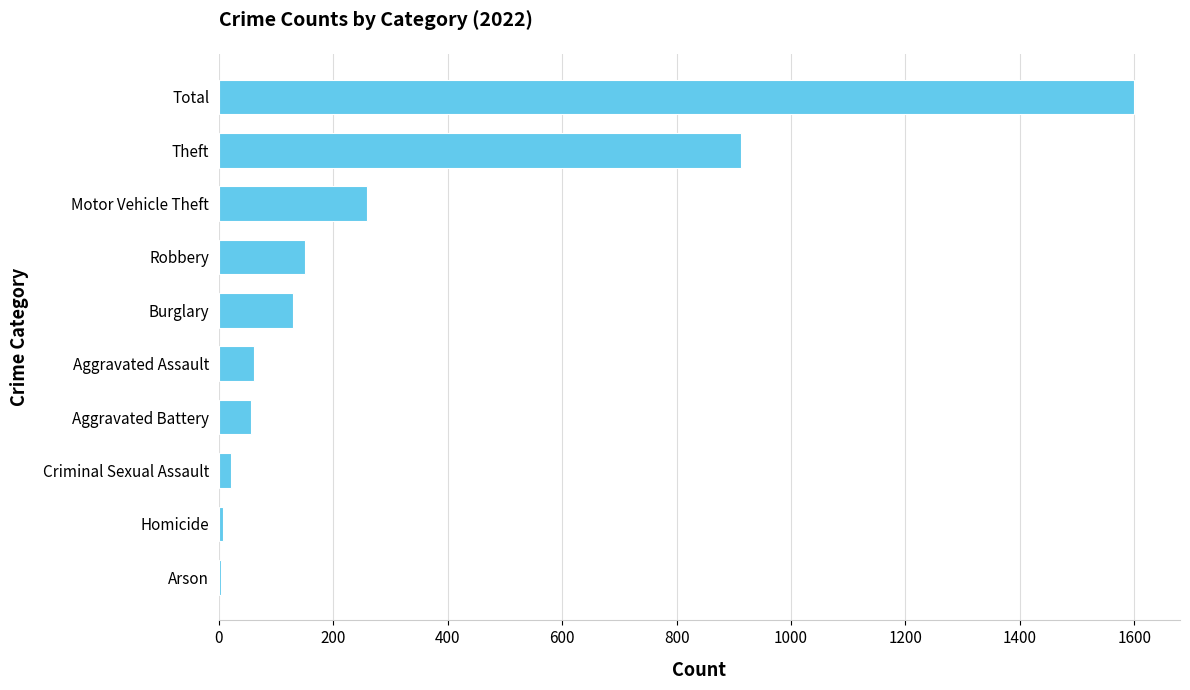

How many data points does each series have?

10